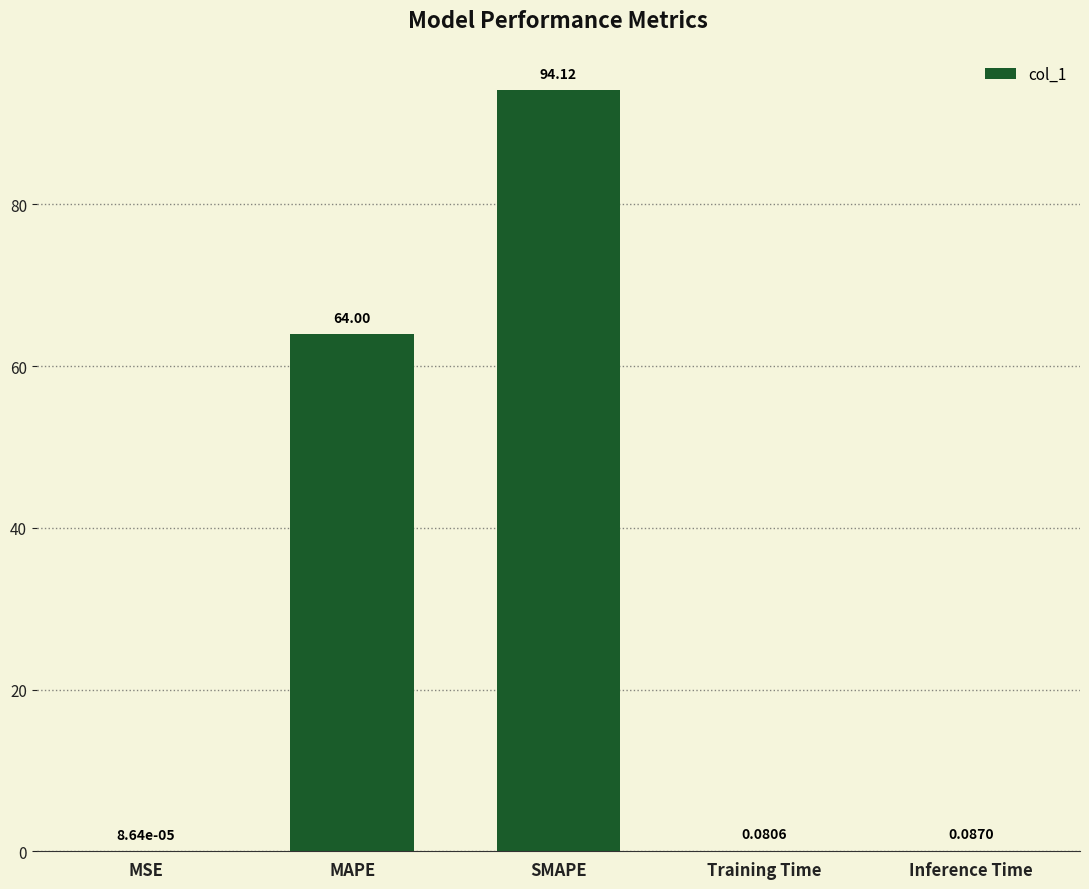

At which category does the chart reach its peak across all series?

SMAPE